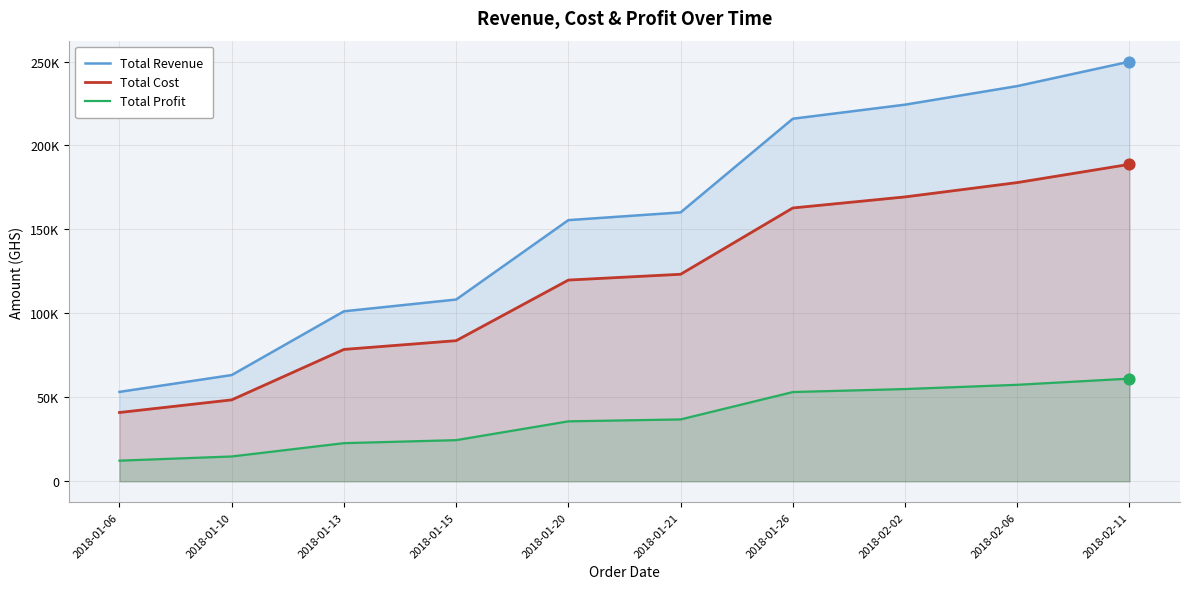

What is the total value across all series at 2018-01-15?

216492